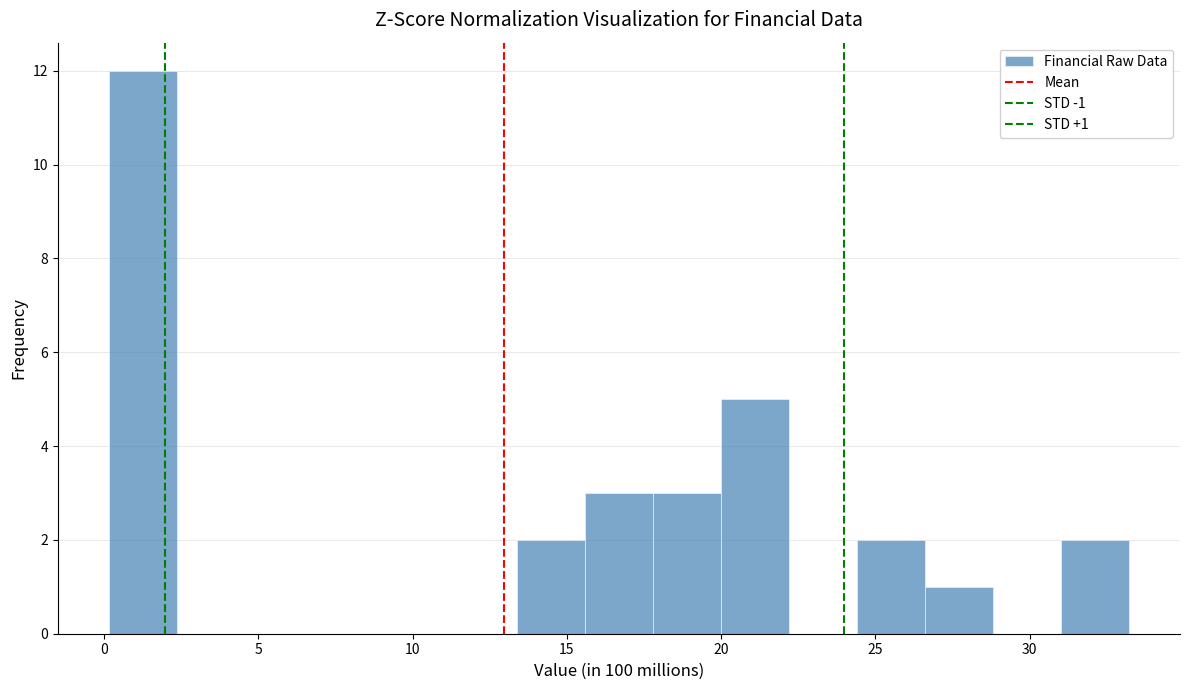

Over which range of the x-axis is the bar tallest?

0.0 to 2.5